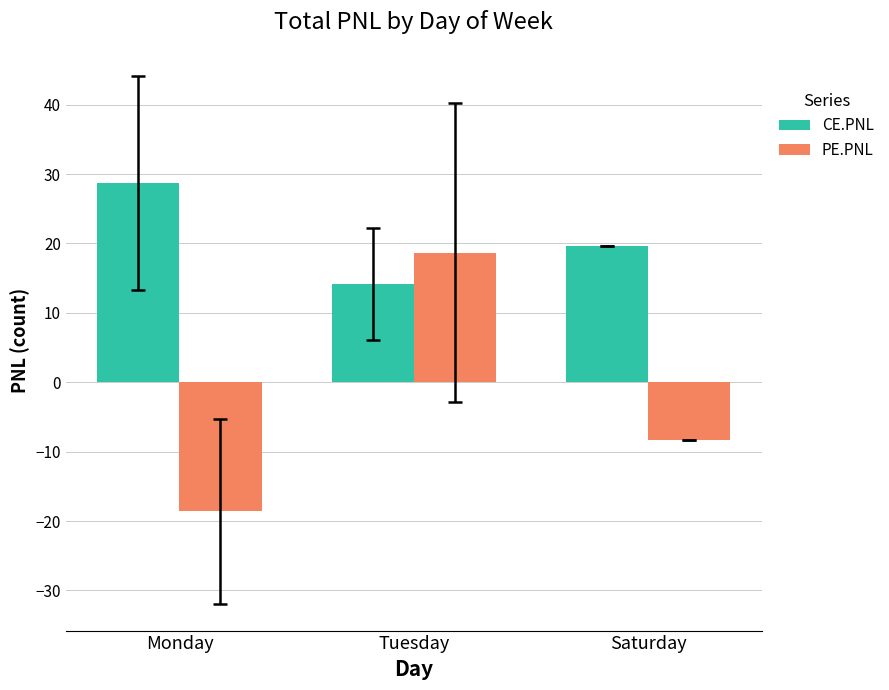

At which label does CE.PNL first exceed 19?

Monday